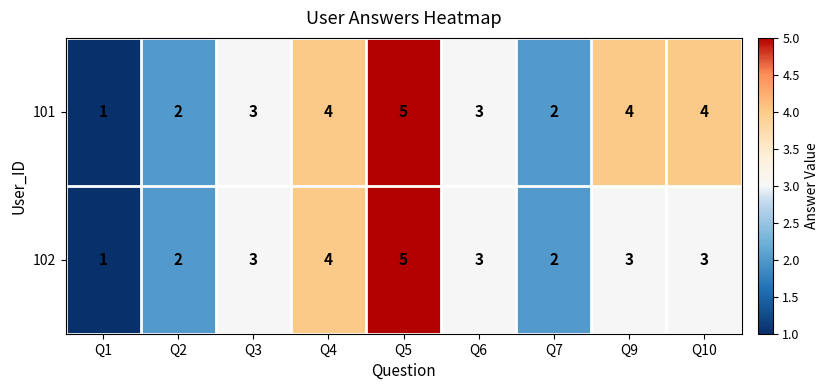

Rank the series by their average value, from lowest to highest.

102, 101